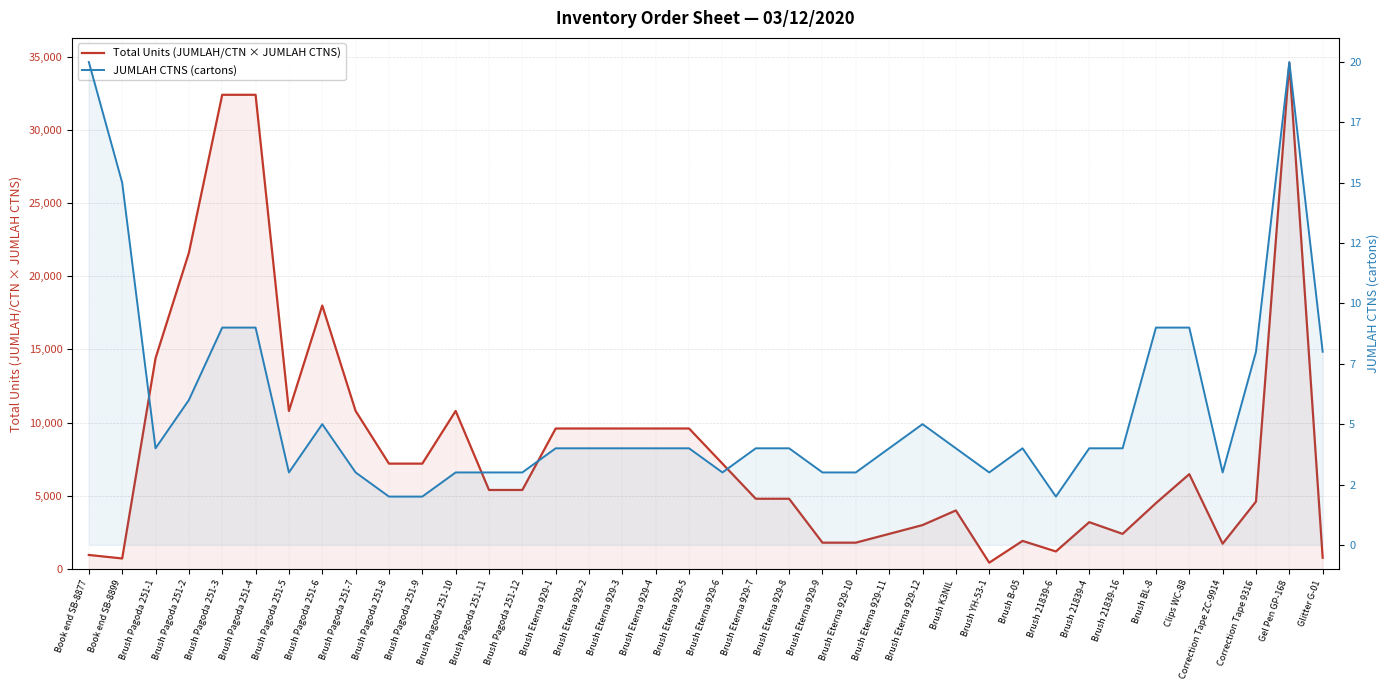

Reading left to right, list all the values displayed in this chart.

Total Units (JUMLAH/CTN × JUMLAH CTNS): Book end SB-8877=960	Book end SB-8899=720	Brush Pagoda 251-1=14400	Brush Pagoda 251-2=21600	Brush Pagoda 251-3=32400	Brush Pagoda 251-4=32400	Brush Pagoda 251-5=10800	Brush Pagoda 251-6=18000	Brush Pagoda 251-7=10800	Brush Pagoda 251-8=7200	Brush Pagoda 251-9=7200	Brush Pagoda 251-10=10800	Brush Pagoda 251-11=5400	Brush Pagoda 251-12=5400	Brush Eterna 929-1=9600	Brush Eterna 929-2=9600	Brush Eterna 929-3=9600	Brush Eterna 929-4=9600	Brush Eterna 929-5=9600	Brush Eterna 929-6=7200	Brush Eterna 929-7=4800	Brush Eterna 929-8=4800	Brush Eterna 929-9=1800	Brush Eterna 929-10=1800	Brush Eterna 929-11=2400	Brush Eterna 929-12=3000	Brush K3NIL=4000	Brush YH-53-1=432	Brush B-05=1920	Brush 21839-6=1200	Brush 21839-4=3200	Brush 21839-16=2400	Brush BL-8=4500	Clips WC-88=6480	Correction Tape ZC-9914=1728	Correction Tape 9316=4608	Gel Pen GP-168=34560	Glitter G-01=768
JUMLAH CTNS (cartons): Book end SB-8877=20	Book end SB-8899=15	Brush Pagoda 251-1=4	Brush Pagoda 251-2=6	Brush Pagoda 251-3=9	Brush Pagoda 251-4=9	Brush Pagoda 251-5=3	Brush Pagoda 251-6=5	Brush Pagoda 251-7=3	Brush Pagoda 251-8=2	Brush Pagoda 251-9=2	Brush Pagoda 251-10=3	Brush Pagoda 251-11=3	Brush Pagoda 251-12=3	Brush Eterna 929-1=4	Brush Eterna 929-2=4	Brush Eterna 929-3=4	Brush Eterna 929-4=4	Brush Eterna 929-5=4	Brush Eterna 929-6=3	Brush Eterna 929-7=4	Brush Eterna 929-8=4	Brush Eterna 929-9=3	Brush Eterna 929-10=3	Brush Eterna 929-11=4	Brush Eterna 929-12=5	Brush K3NIL=4	Brush YH-53-1=3	Brush B-05=4	Brush 21839-6=2	Brush 21839-4=4	Brush 21839-16=4	Brush BL-8=9	Clips WC-88=9	Correction Tape ZC-9914=3	Correction Tape 9316=8	Gel Pen GP-168=20	Glitter G-01=8